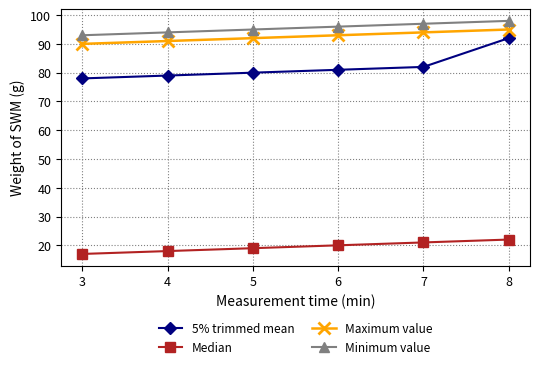

What is the difference between the highest and lowest values at 4?

76